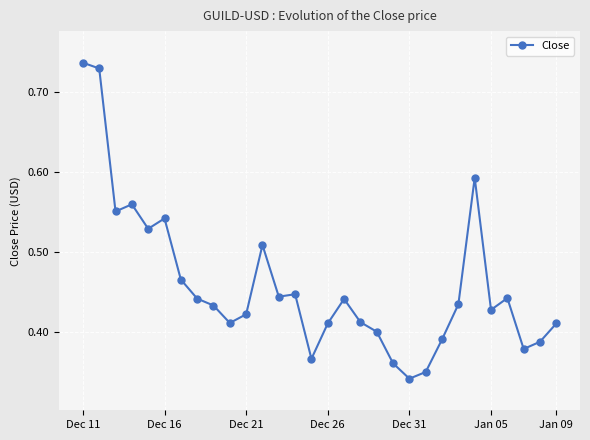

True or false: the data has more than 0 interior local peaks.

True